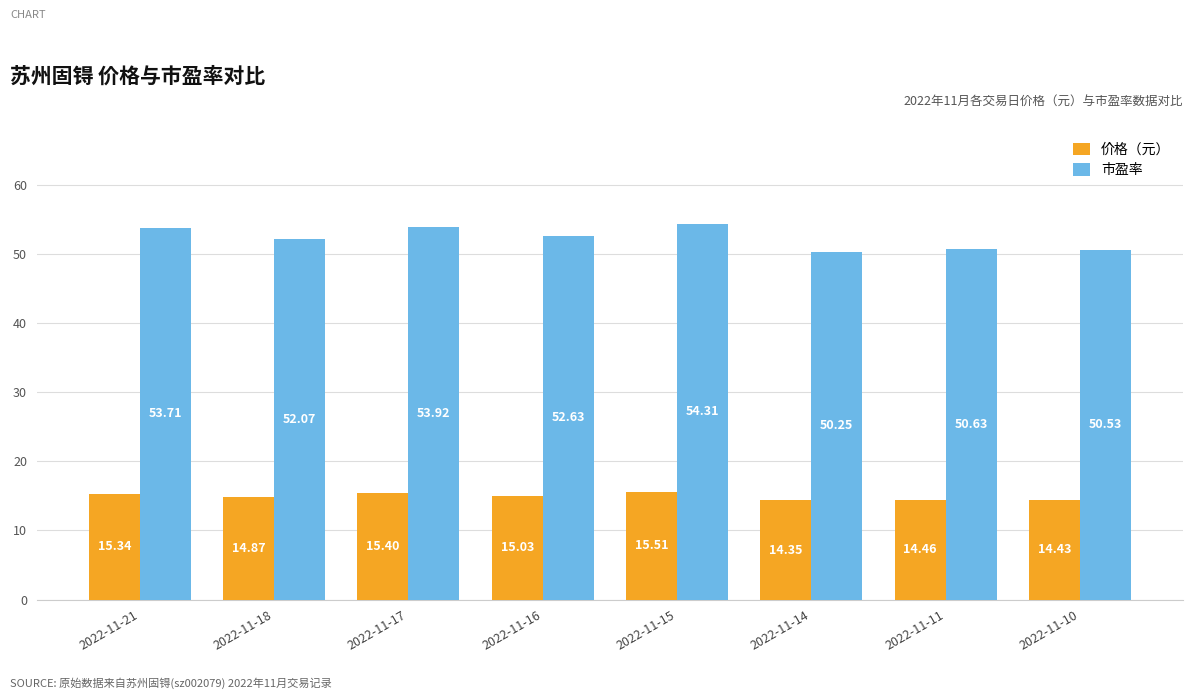

How many bars are there in total?

16